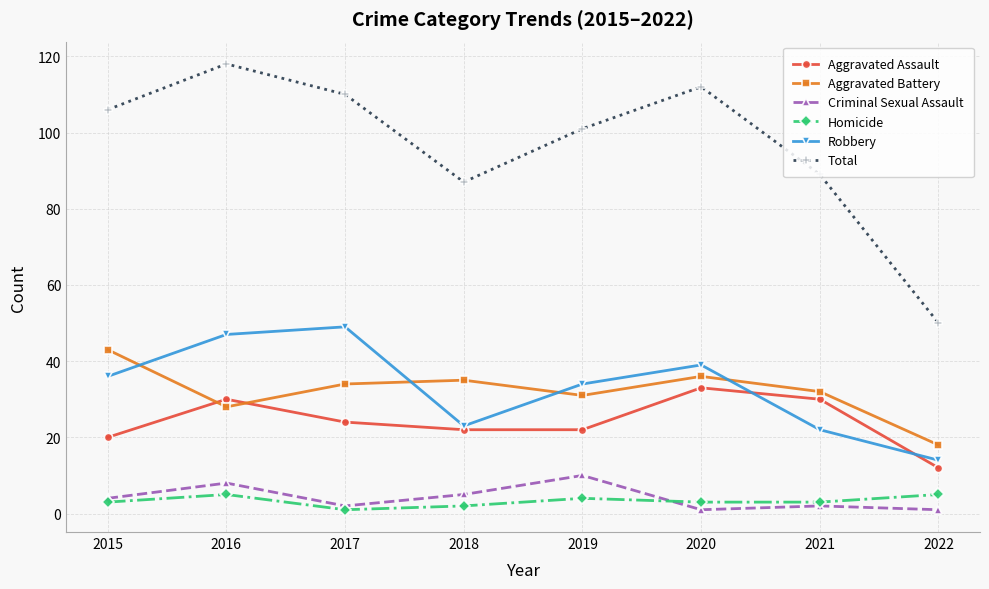

In Aggravated Battery, how many points are higher than both neighbors (excluding endpoints)?

2